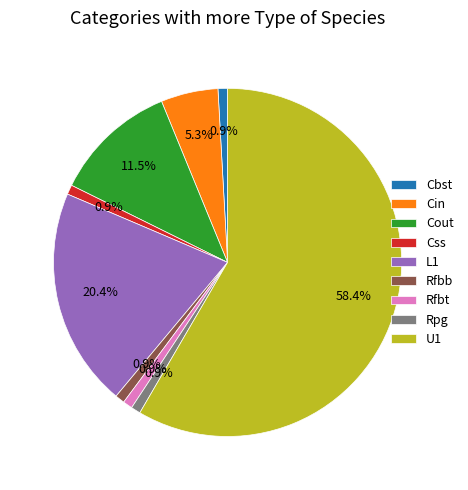

Count the number of slices in the pie.

9